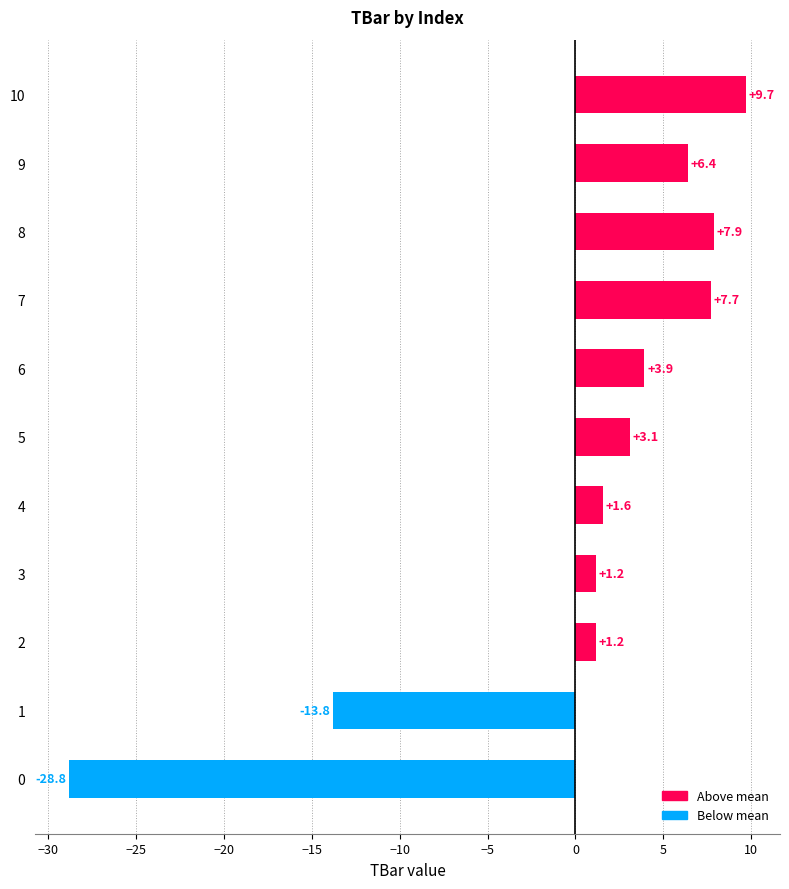

How many bars are there in total?

11